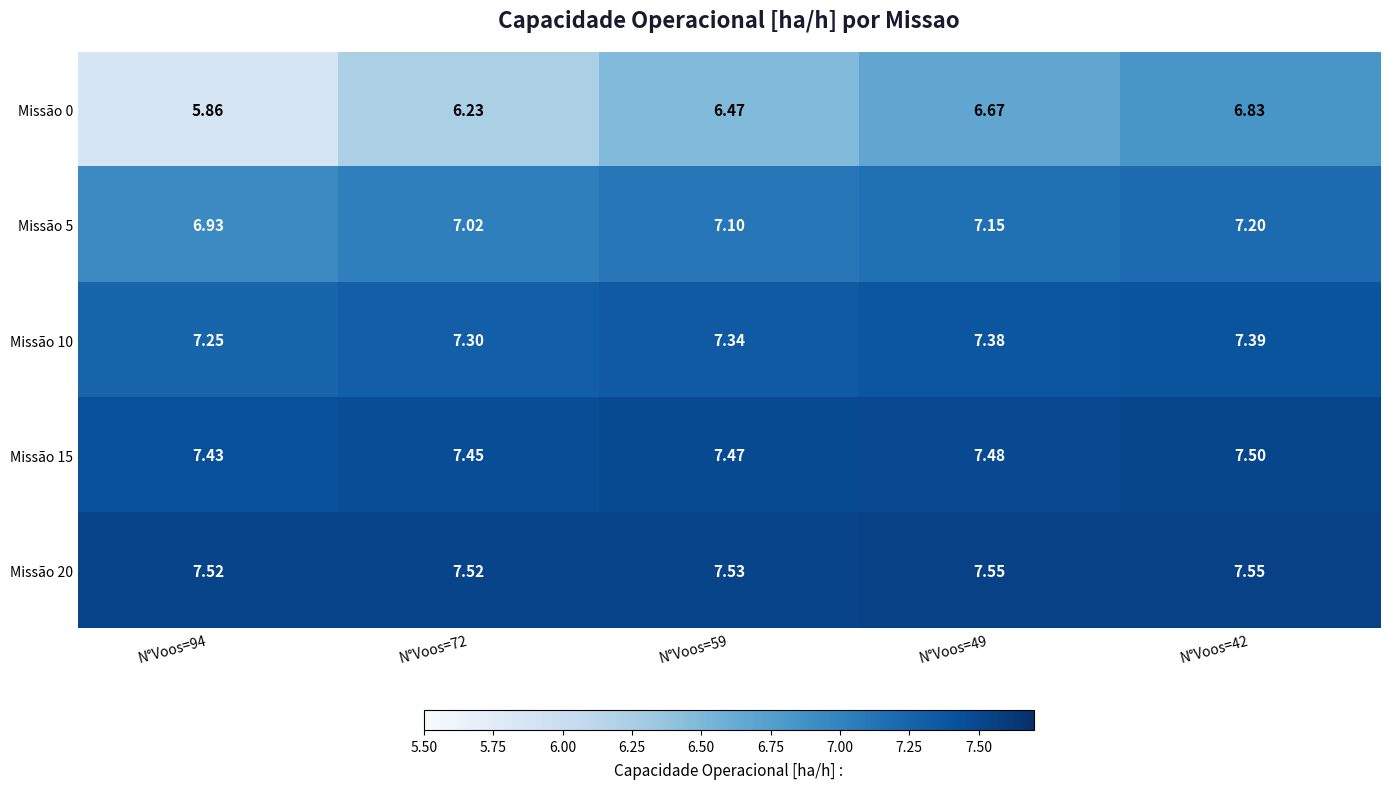

Which series has the largest total across all categories?

Missão 20